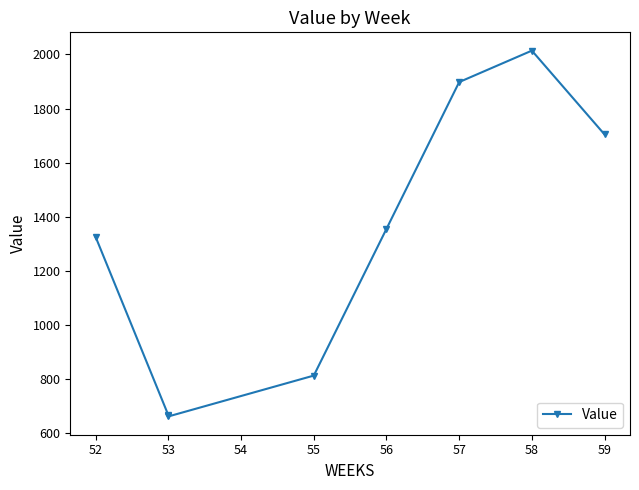

What is the smallest value displayed?

662.5